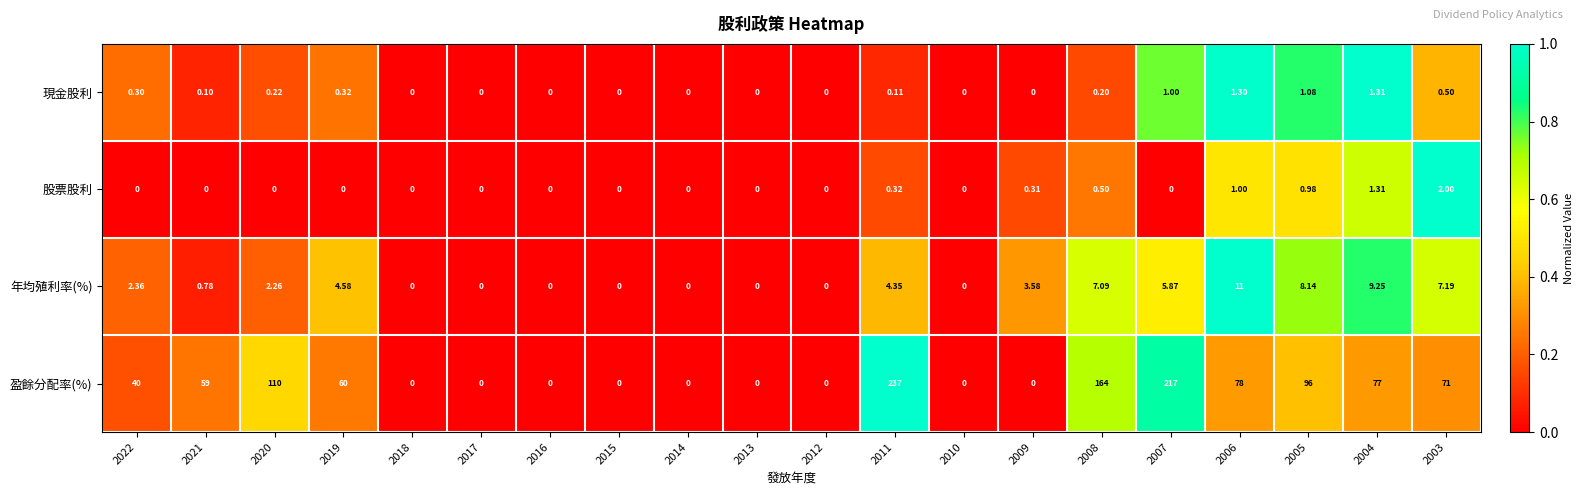

List the series in order of their peak value, highest first.

盈餘分配率(%), 年均殖利率(%), 股票股利, 現金股利